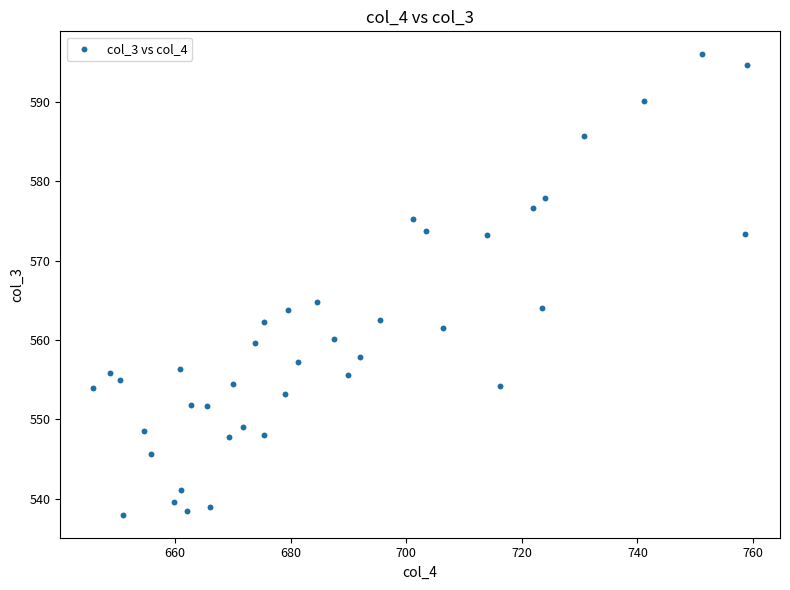

What Y value in the scatter plot is closest to 567?

564.8